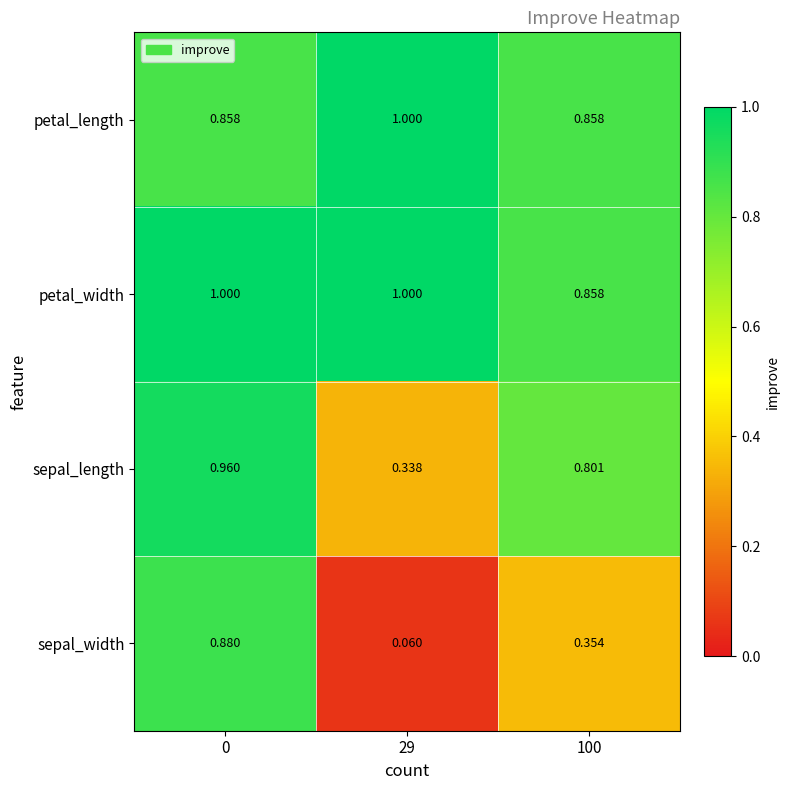

Which series changed the most between 29 and 100?

sepal_length